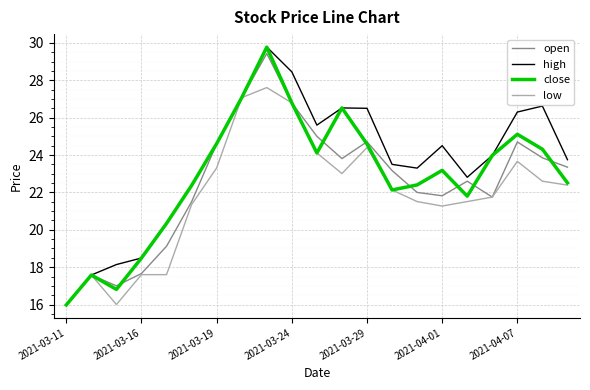

Which series has the largest range (max minus min)?

high